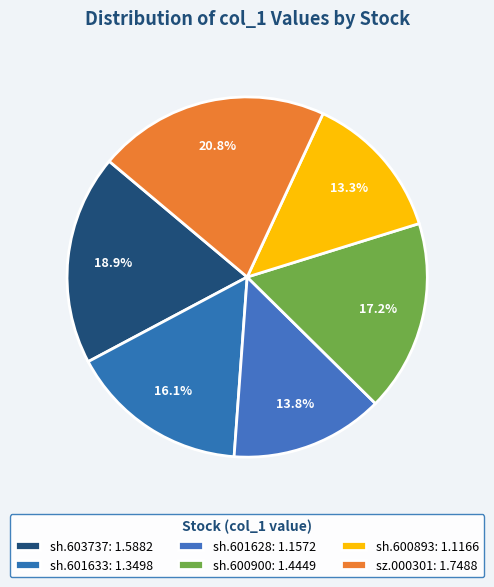

What is the change in value from sh.603737 to sh.600900?

-0.1